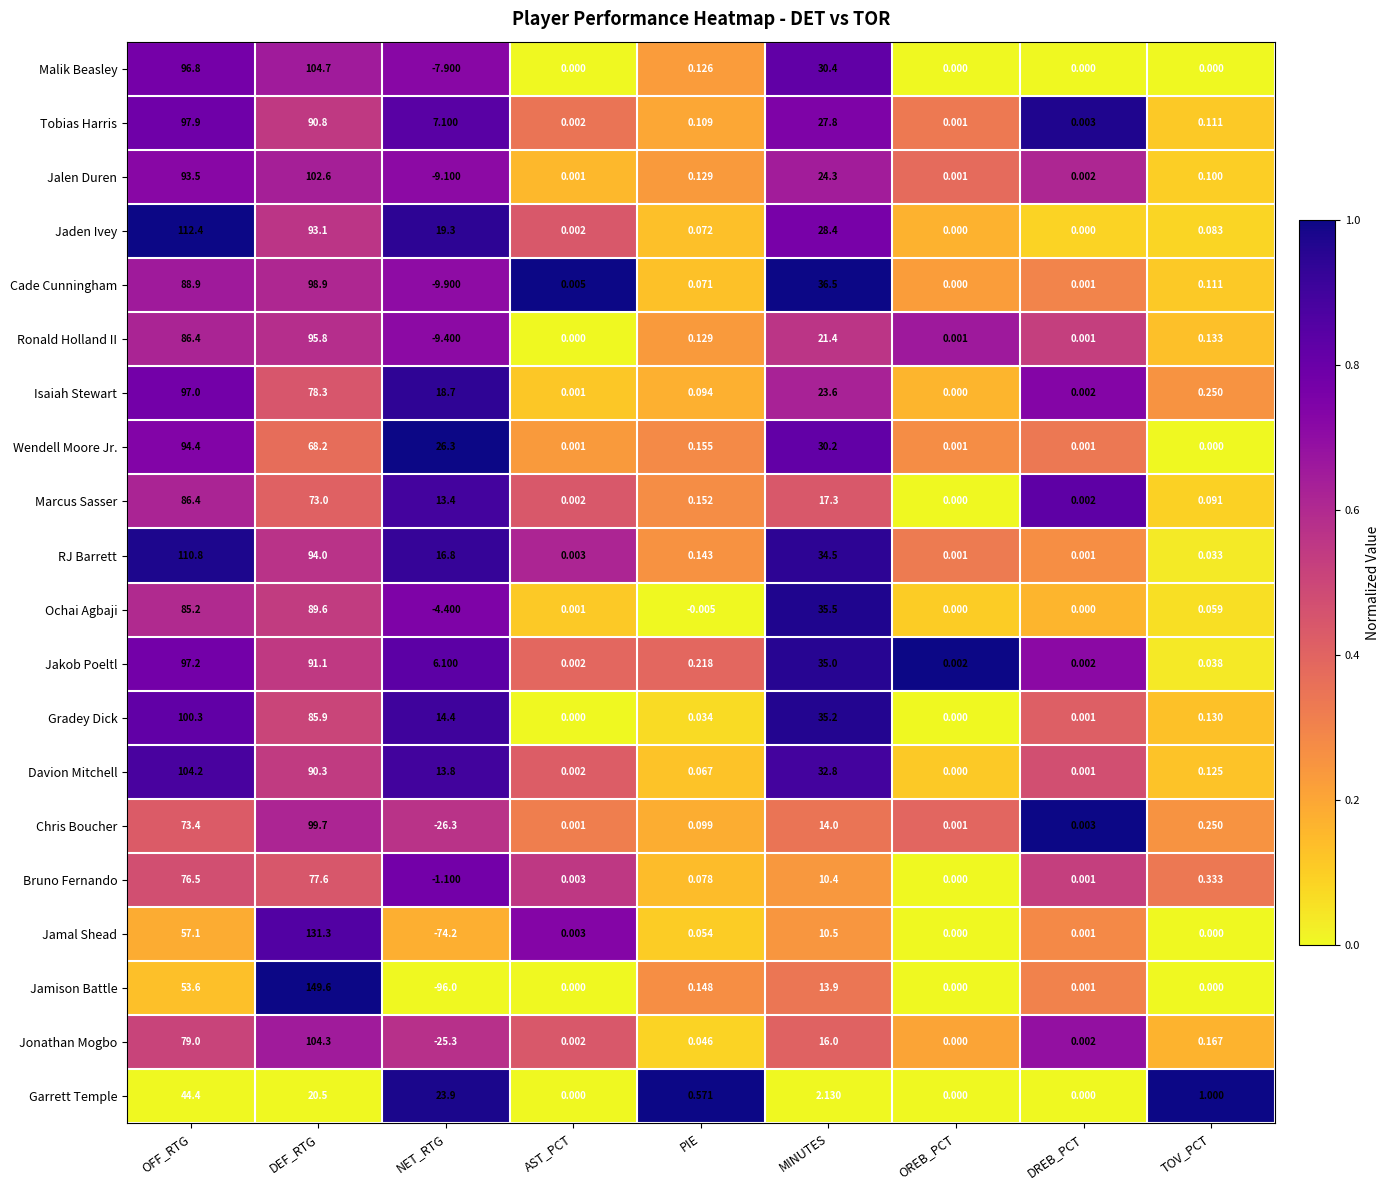

How many data points does each series have?

9